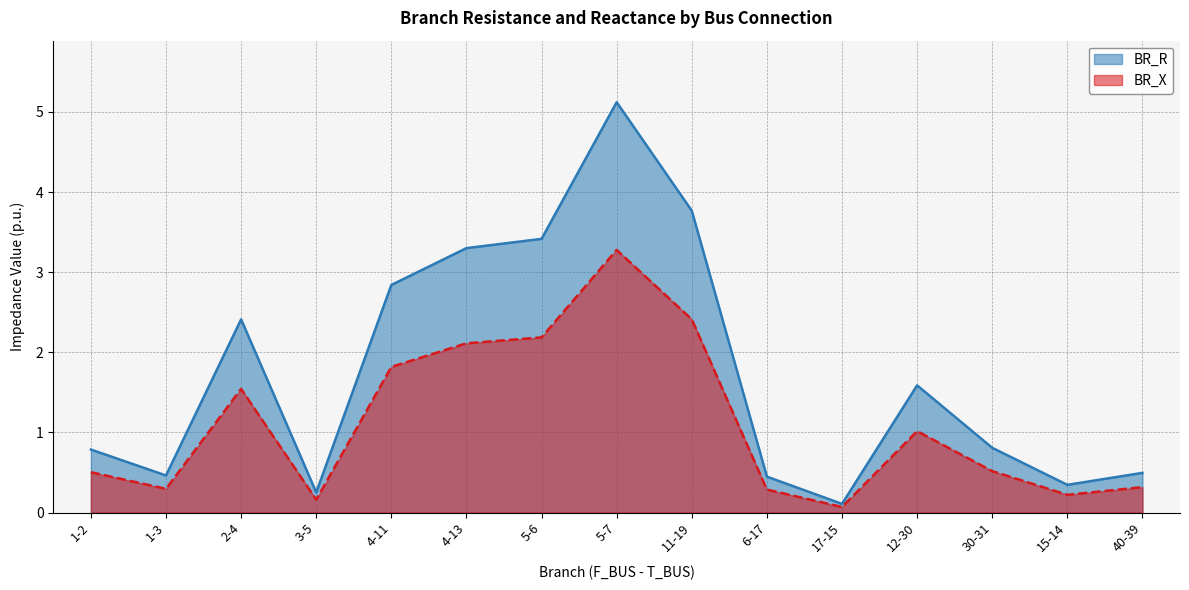

What position from the right is 3-5?

12